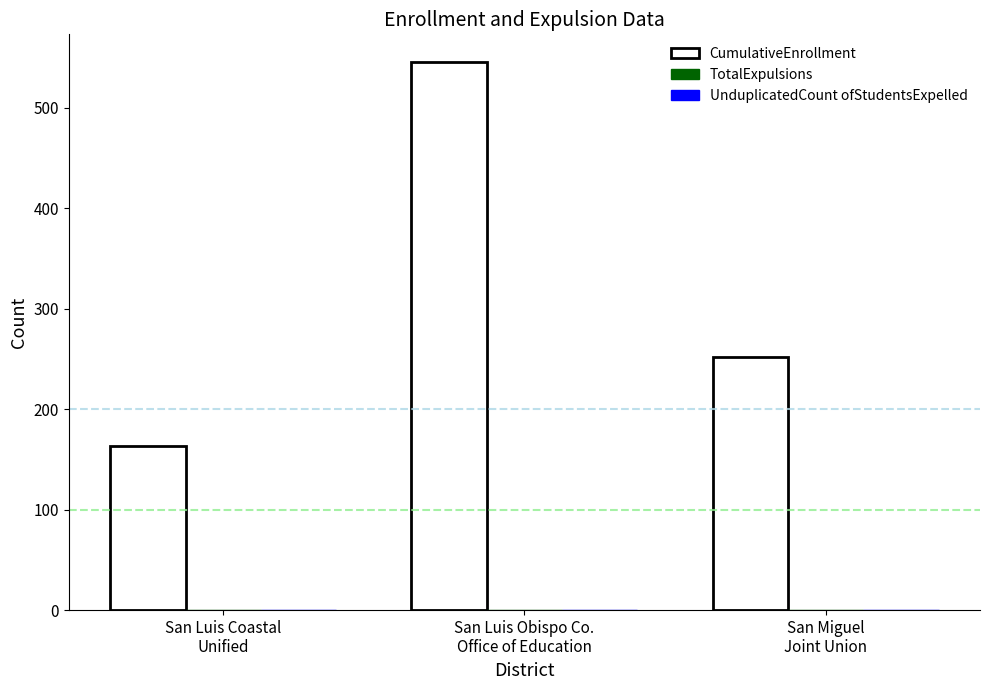

What is the value of the 3rd bar from the left?

252